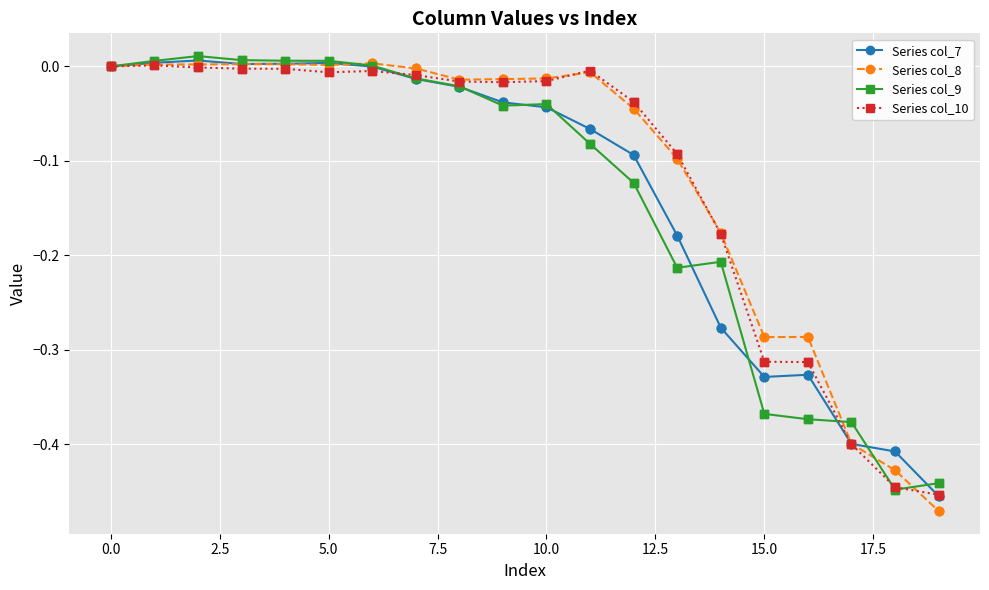

True or false: Series col_10 has more than 0 points higher than both neighbors.

True